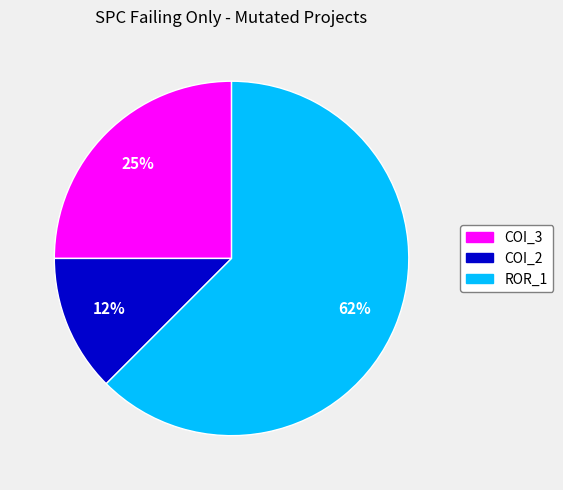

Is there a majority slice in this chart?

Yes